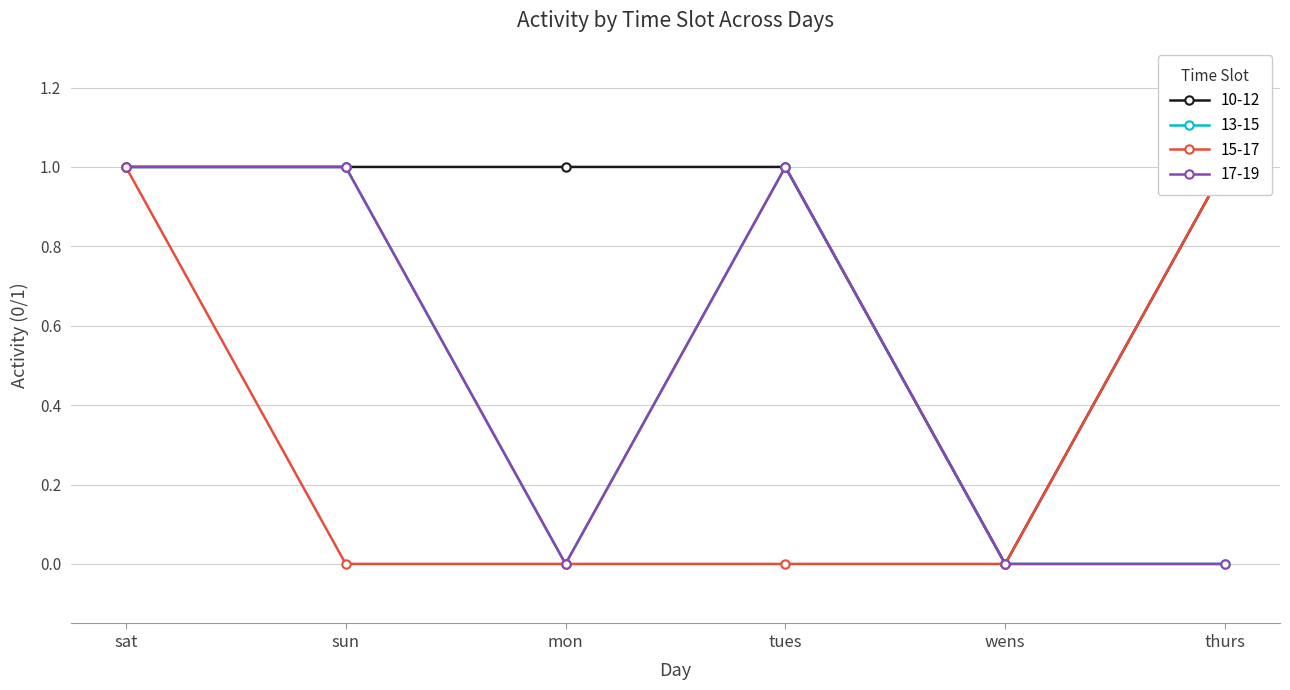

The 13-15 series shows 1 at mon. True or false?

False